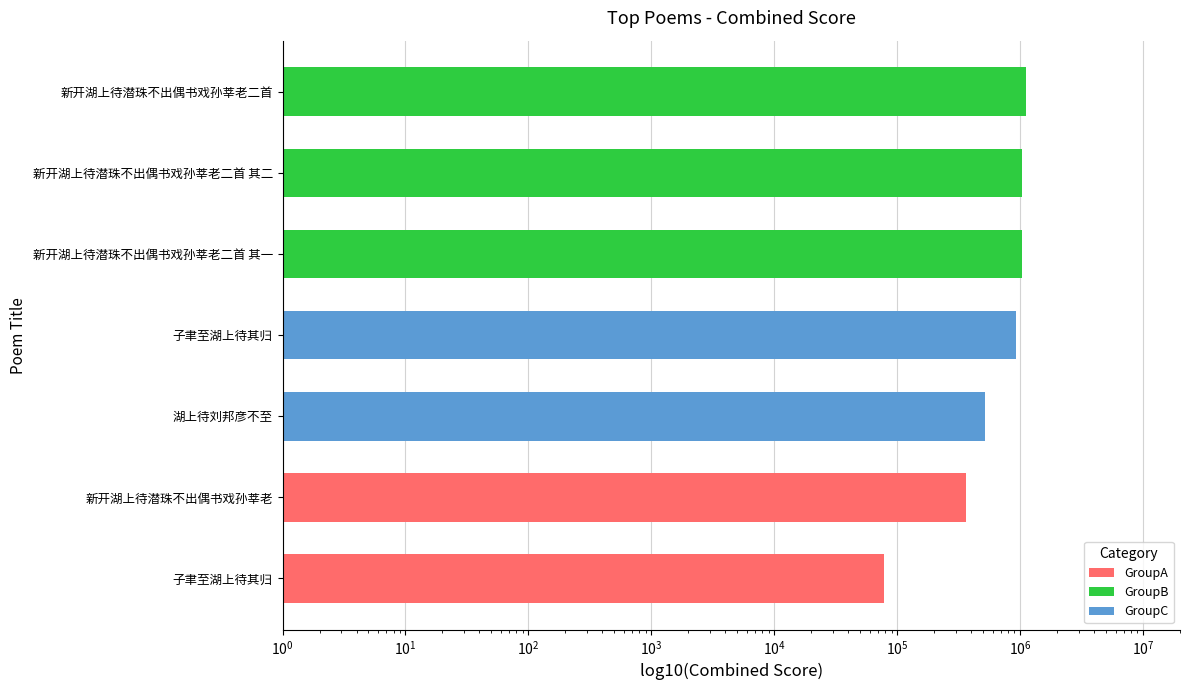

How many values are below 935043?

3